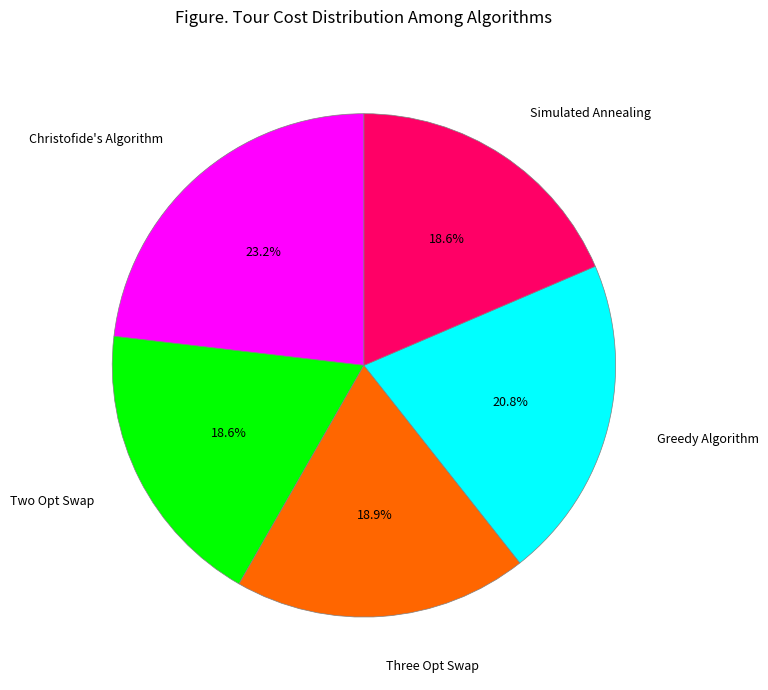

What is the largest slice in the pie chart?

Christofide's Algorithm